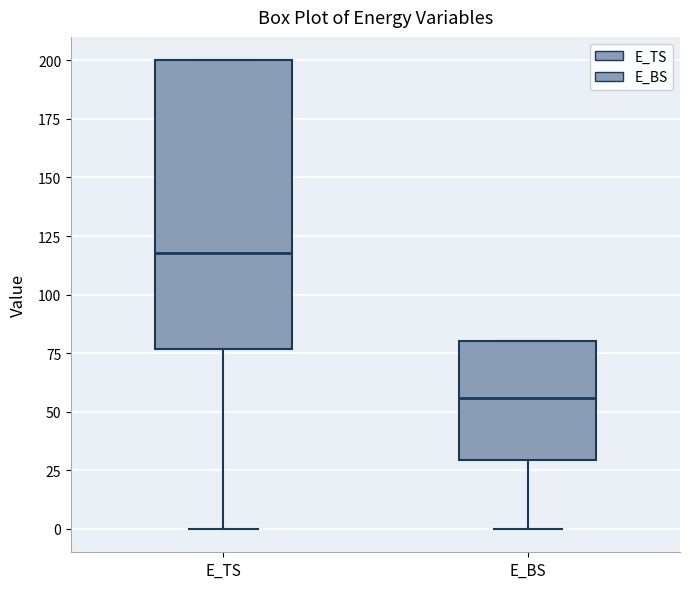

Which box has the highest median line?

E_TS